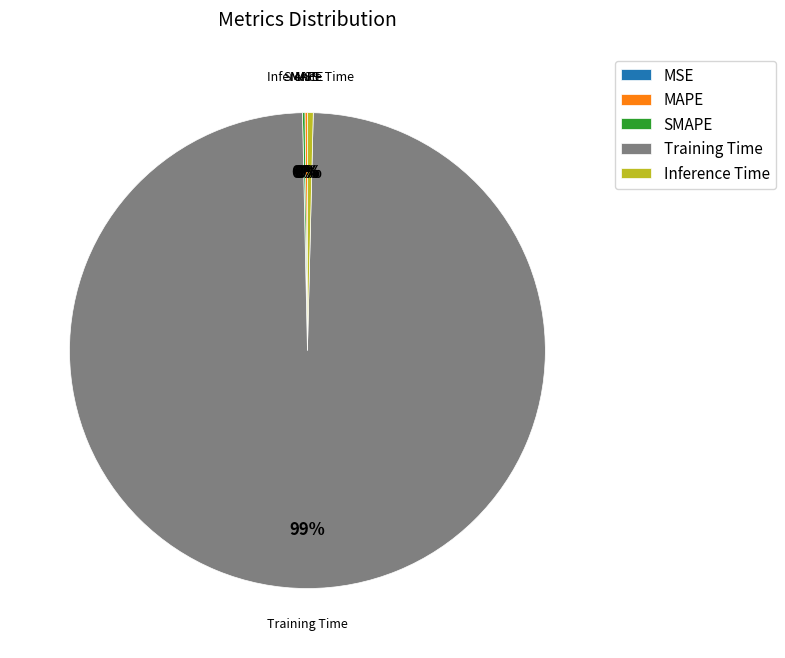

Is Training Time the majority of the pie?

Yes